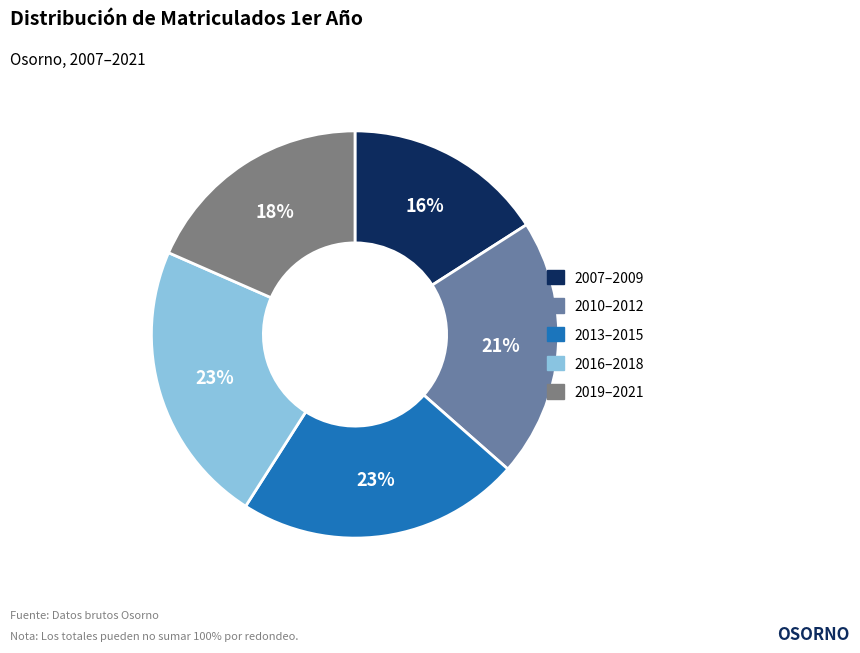

What is the smallest slice in the pie chart?

2007–2009